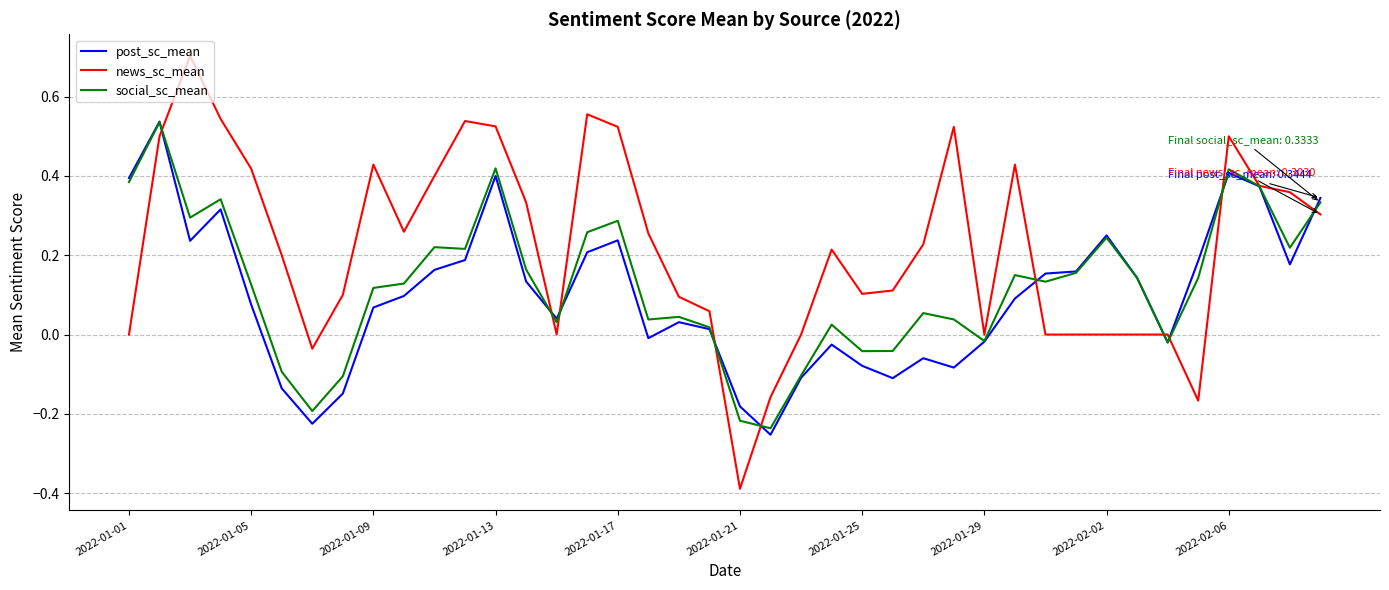

Which series has the largest range (max minus min)?

news_sc_mean